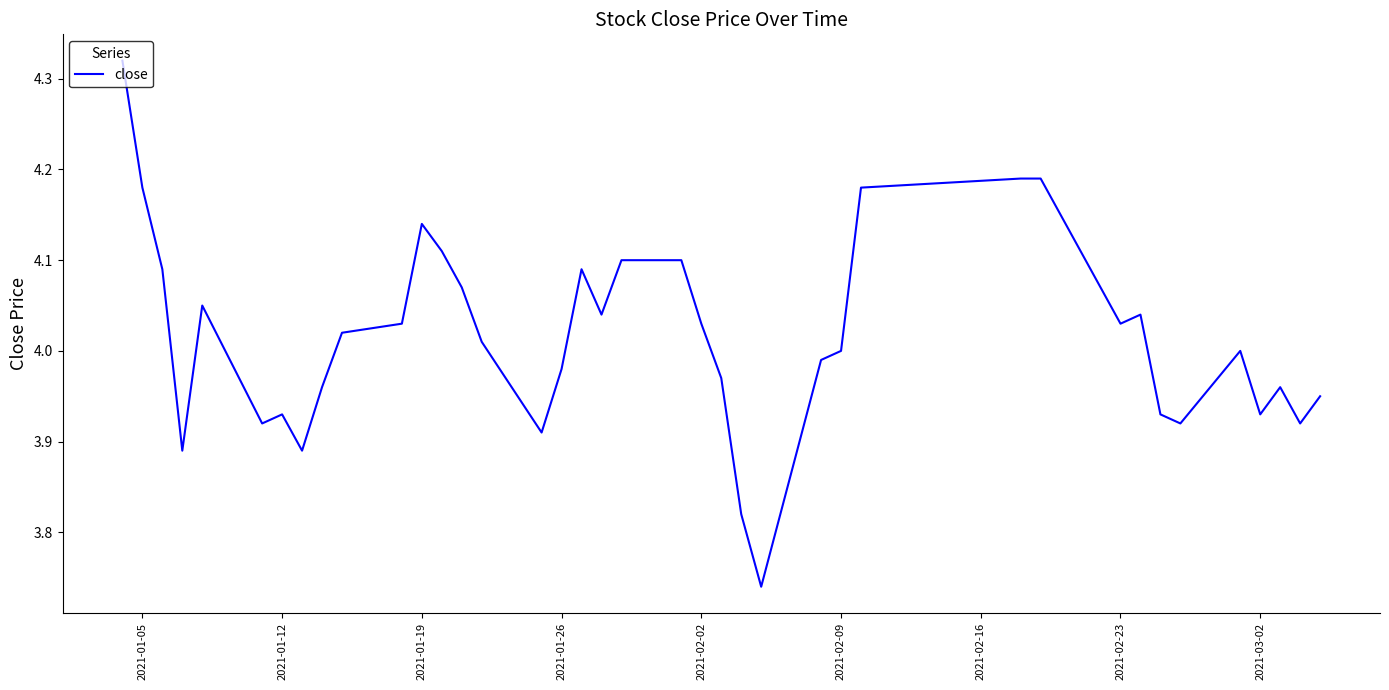

What is the difference between the maximum and second lowest values?

0.5